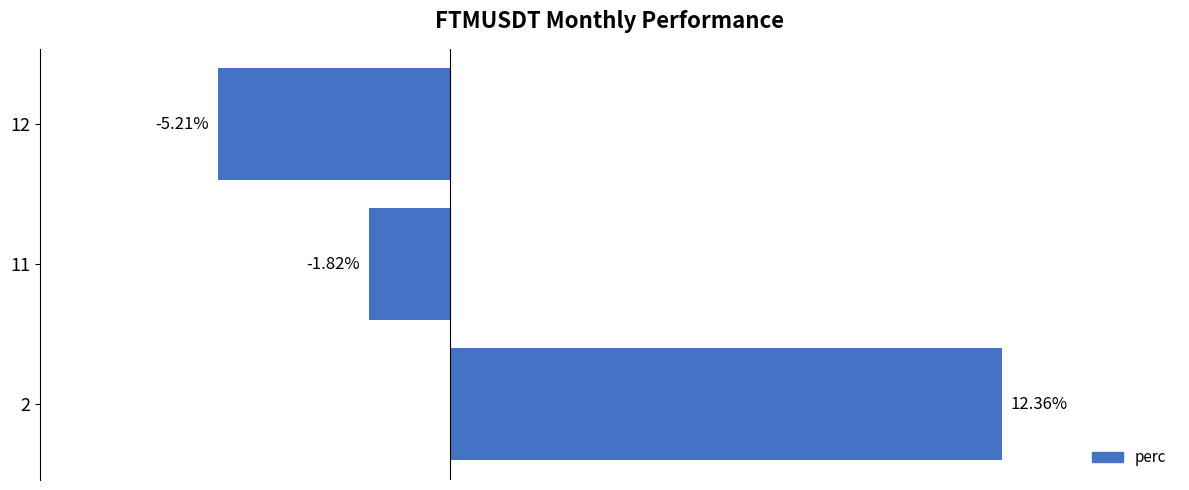

Rank the categories by value from lowest to highest.

12, 11, 2